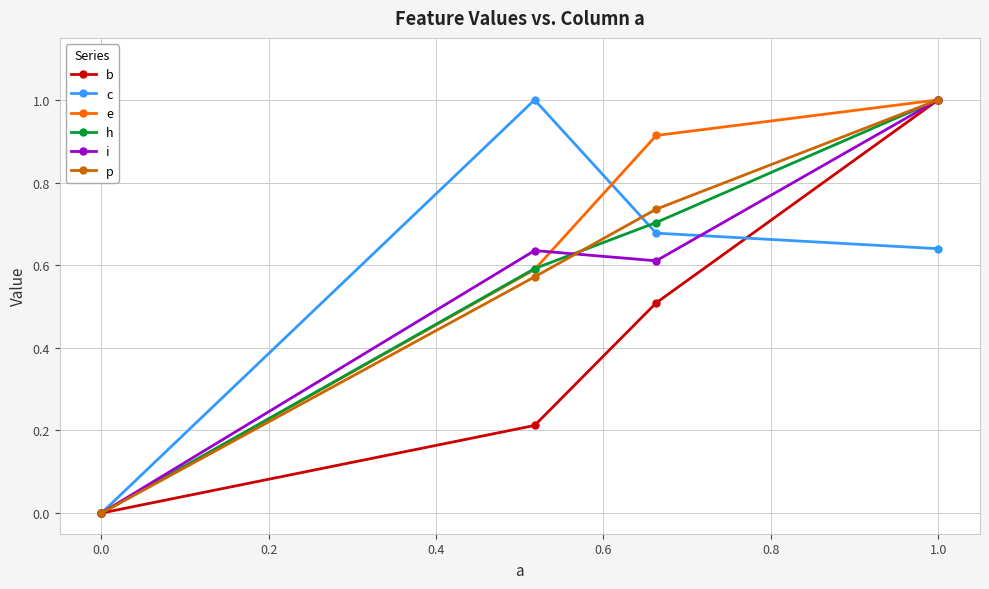

Which series has the largest total across all categories?

e